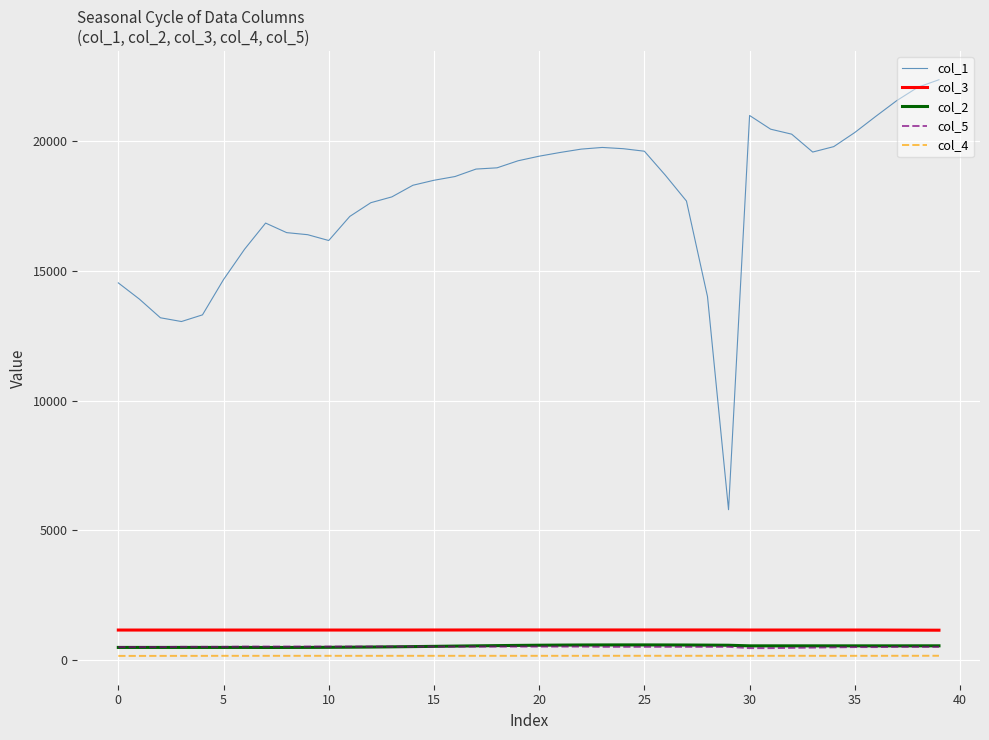

Which series has the largest total across all categories?

col_1